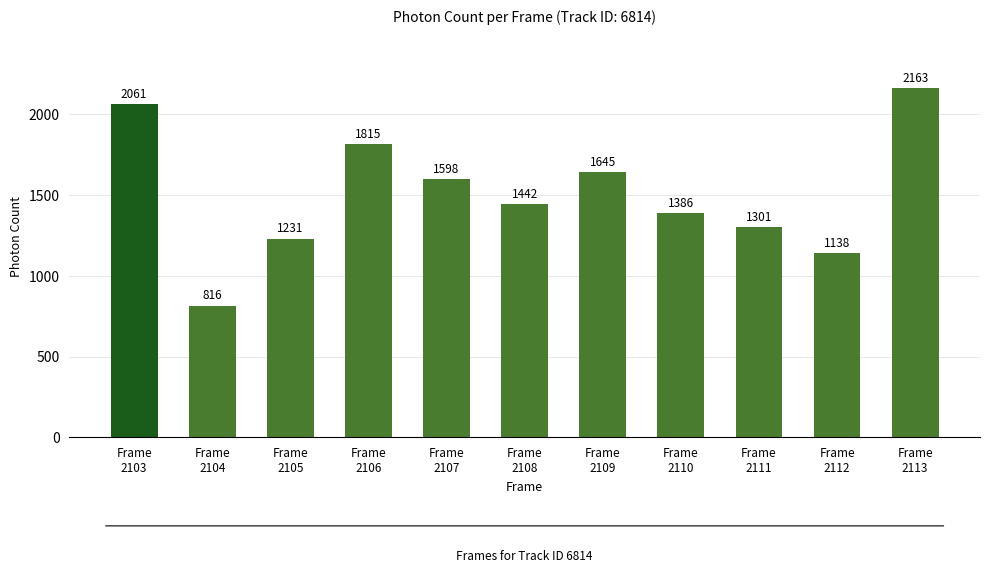

Rank the categories by value from lowest to highest.

Frame
2104, Frame
2112, Frame
2105, Frame
2111, Frame
2110, Frame
2108, Frame
2107, Frame
2109, Frame
2106, Frame
2103, Frame
2113